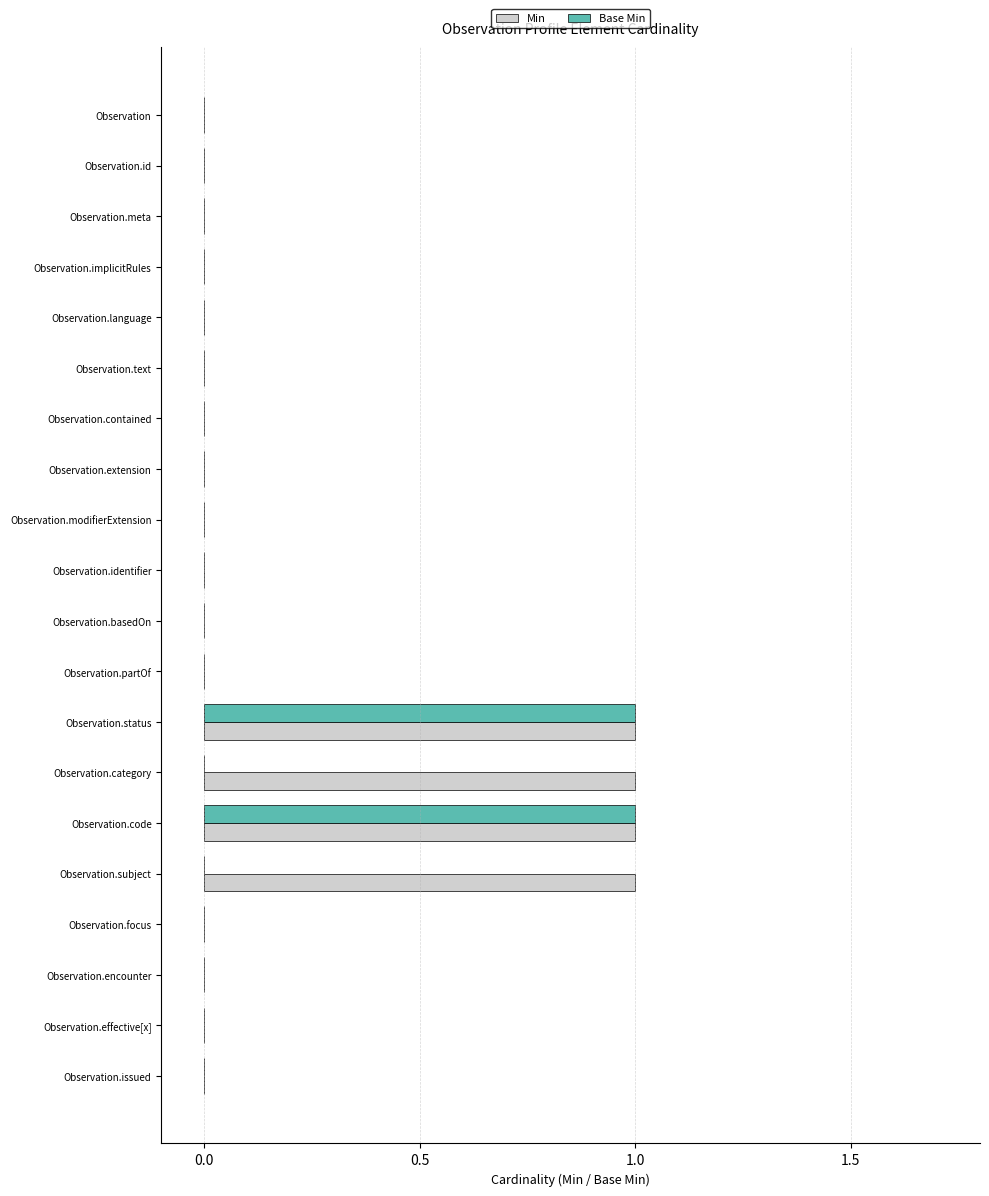

True or false: Min has a value of 0 at Observation.

True